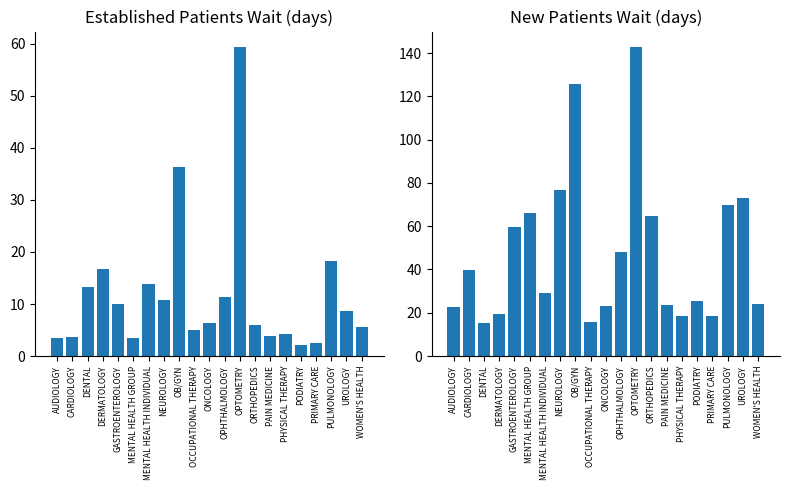

What position from the right is OCCUPATIONAL THERAPY?

12